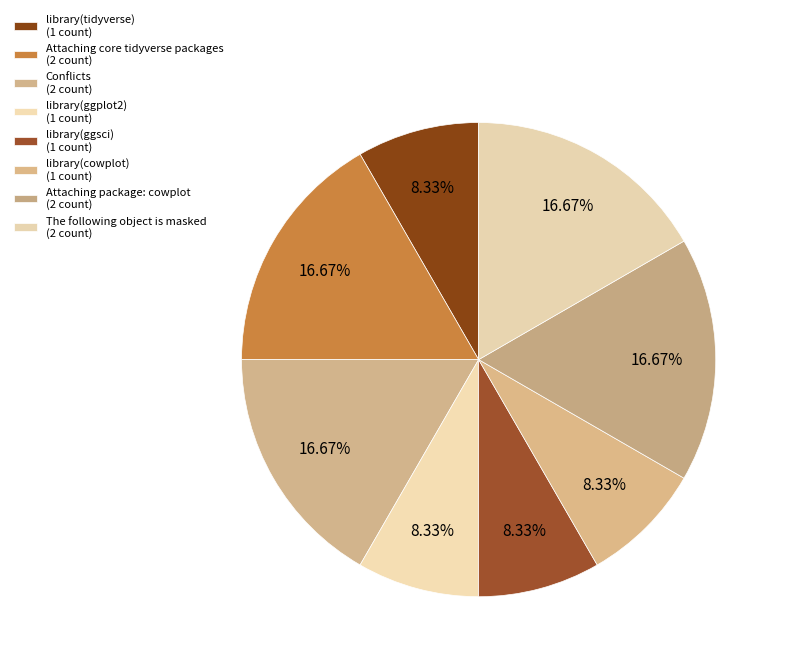

How many segments does this pie chart have?

8